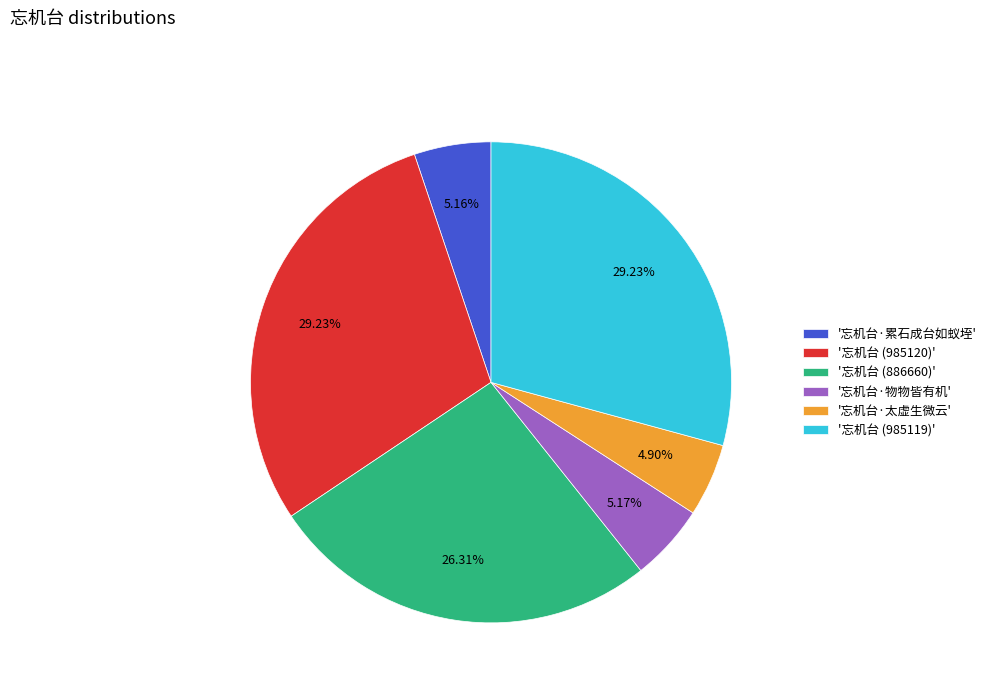

Count the number of slices in the pie.

6